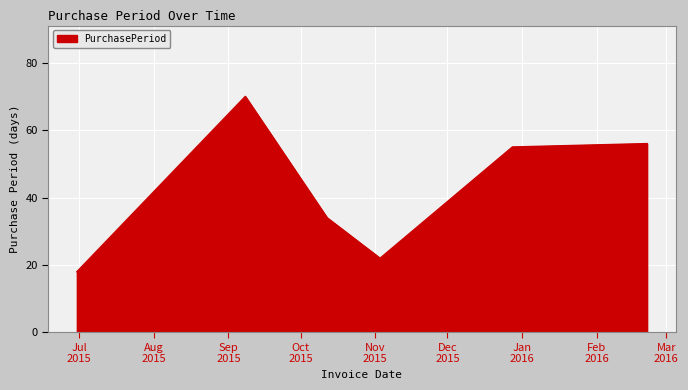

What is the smallest value displayed?

18